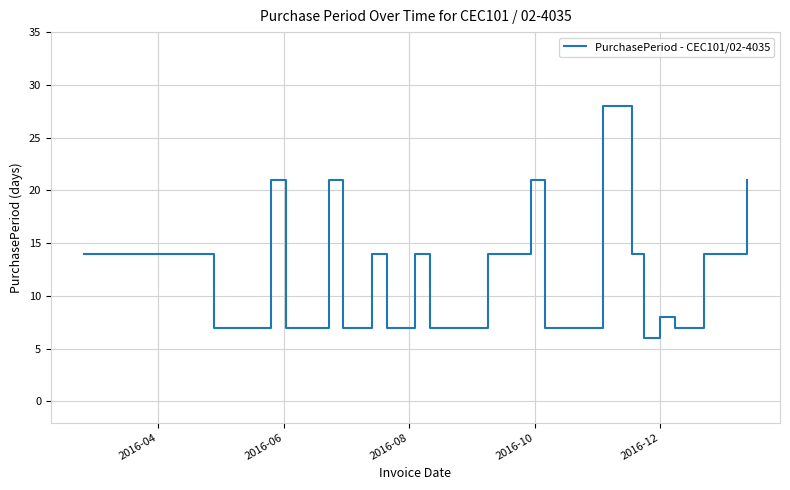

What is the difference between the maximum and minimum values?

22